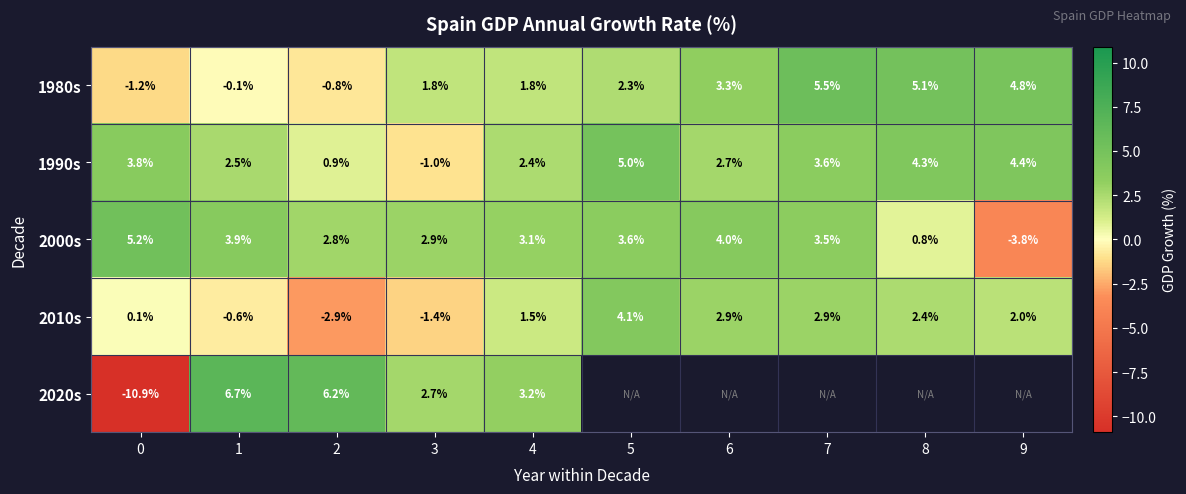

What is the spread (max minus min) of values at 0?

16.1